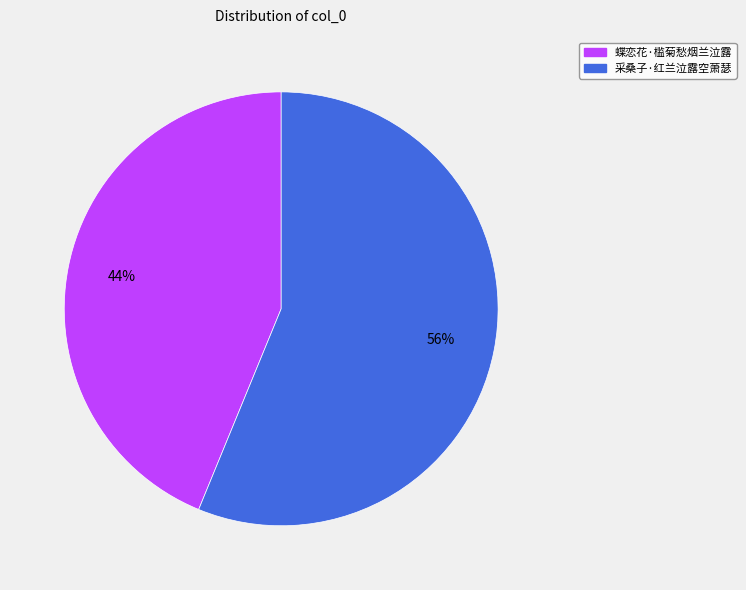

Combined, do 采桑子·红兰泣露空萧瑟 and 蝶恋花·槛菊愁烟兰泣露 account for over 50%?

Yes